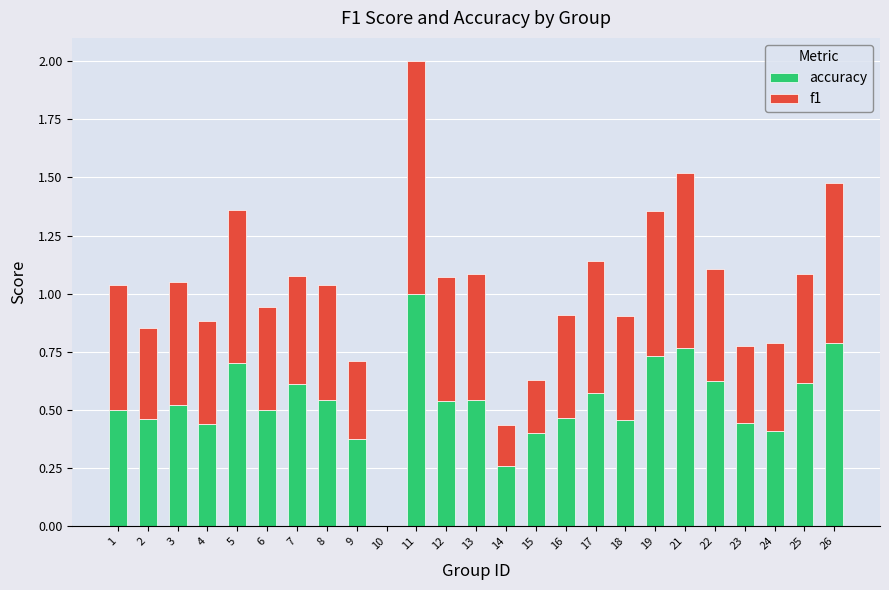

What are all the series names shown in the legend?

accuracy, f1